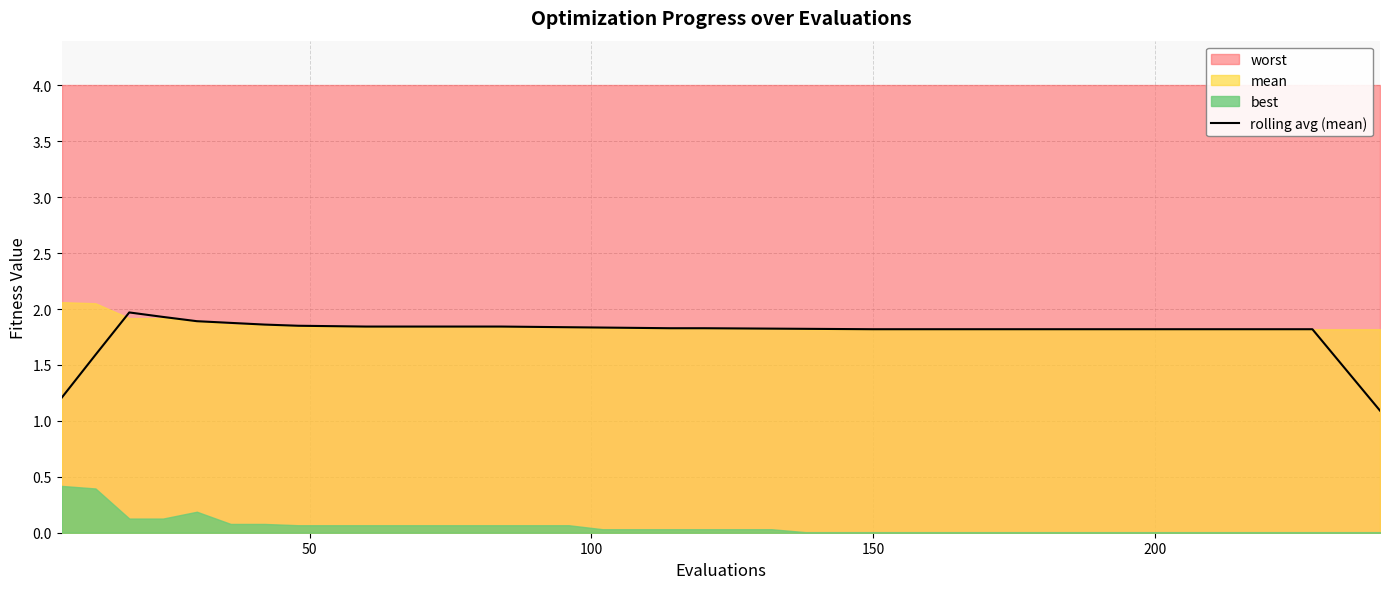

Reading left to right, what are all the values shown in this chart?

1.2	1.6	2.0	1.9	1.9	1.9	1.9	1.9	1.8	1.8	1.8	1.8	1.8	1.8	1.8	1.8	1.8	1.8	1.8	1.8	1.8	1.8	1.8	1.8	1.8	1.8	1.8	1.8	1.8	1.8	1.8	1.8	1.8	1.8	1.8	1.8	1.8	1.8	1.5	1.1